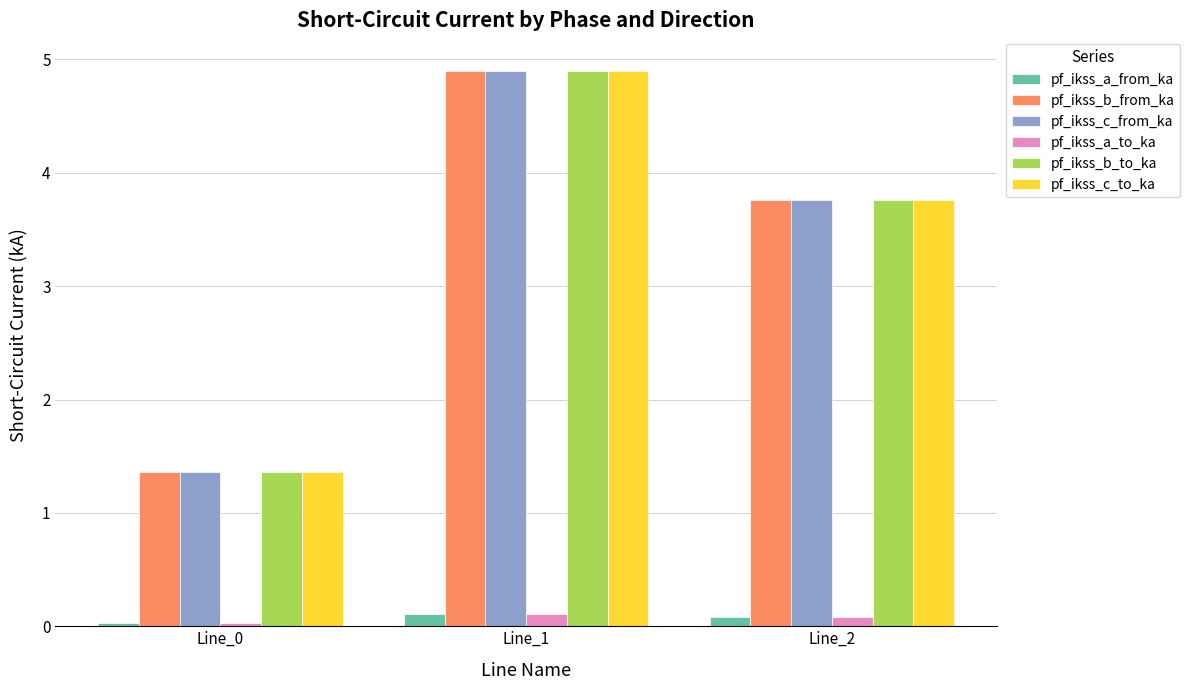

What are all the series names shown in the legend?

pf_ikss_a_from_ka, pf_ikss_b_from_ka, pf_ikss_c_from_ka, pf_ikss_a_to_ka, pf_ikss_b_to_ka, pf_ikss_c_to_ka